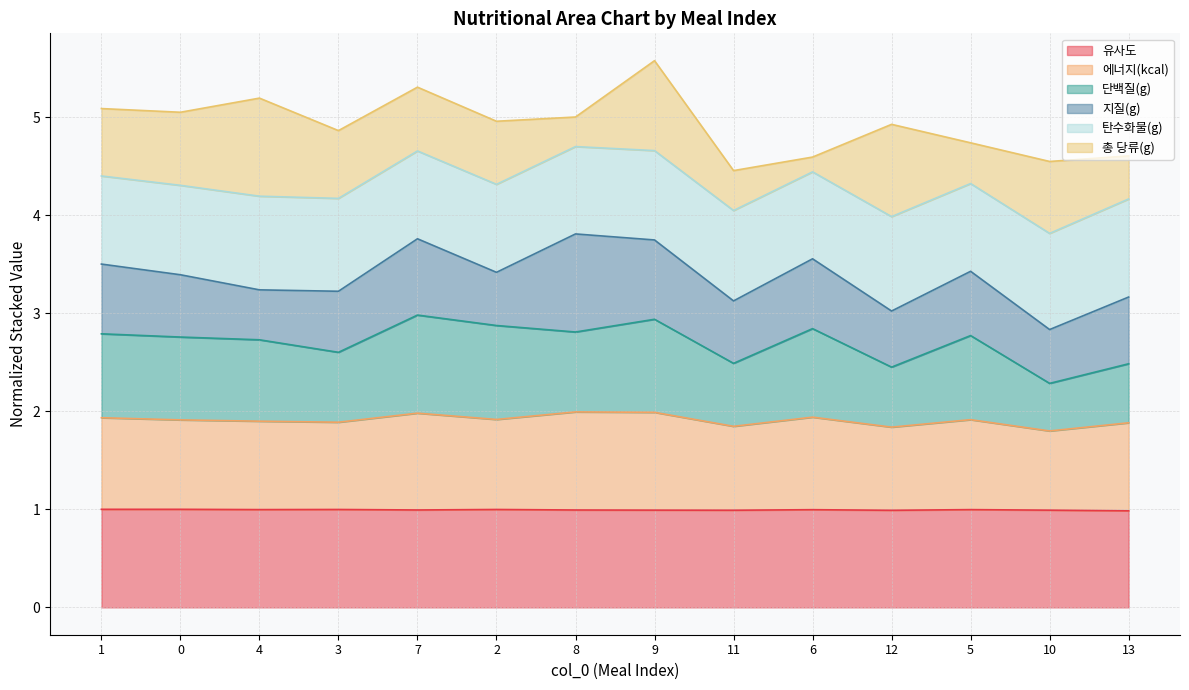

In 에너지(kcal), how many points are lower than both neighbors (excluding endpoints)?

5